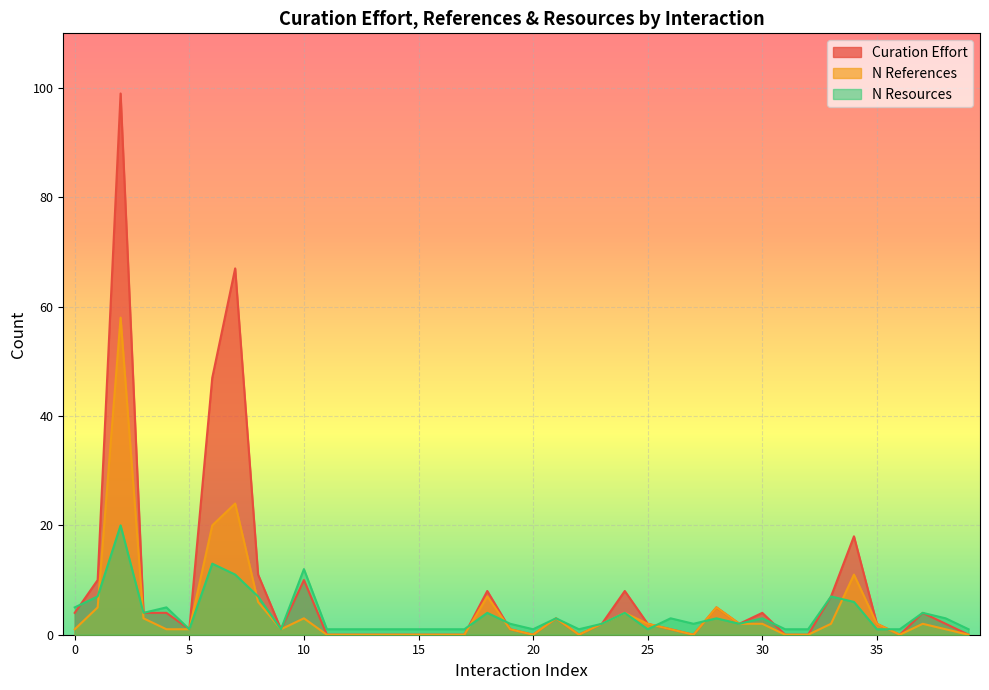

How many values in the curation_effort series are below 2?

18